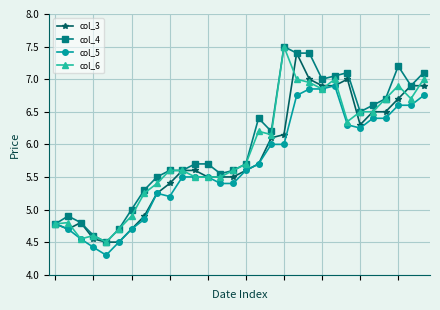

Which series has the largest total across all categories?

col_4